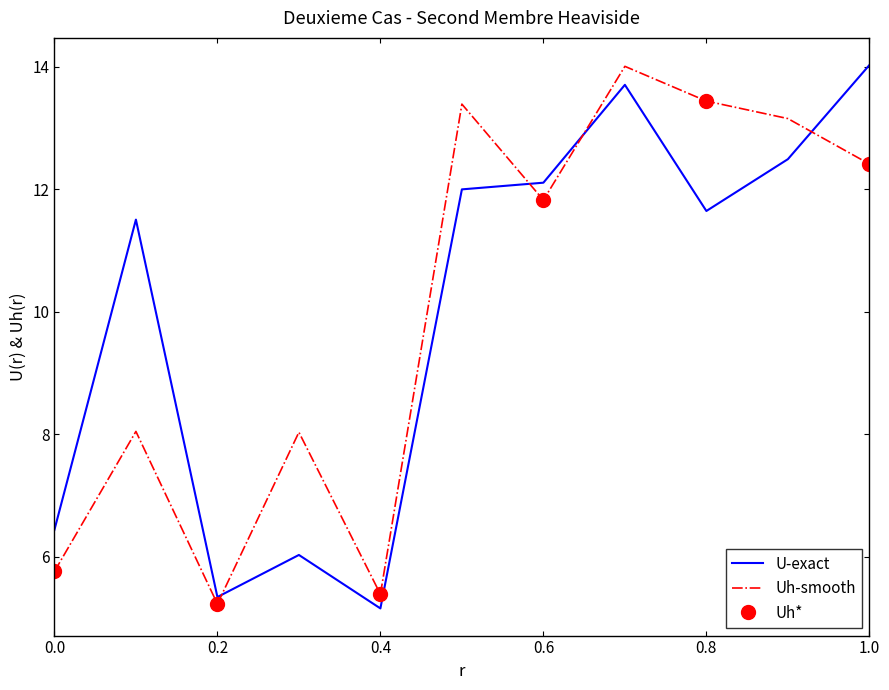

The Uh-smooth series shows 5.8 at 0.0. True or false?

True